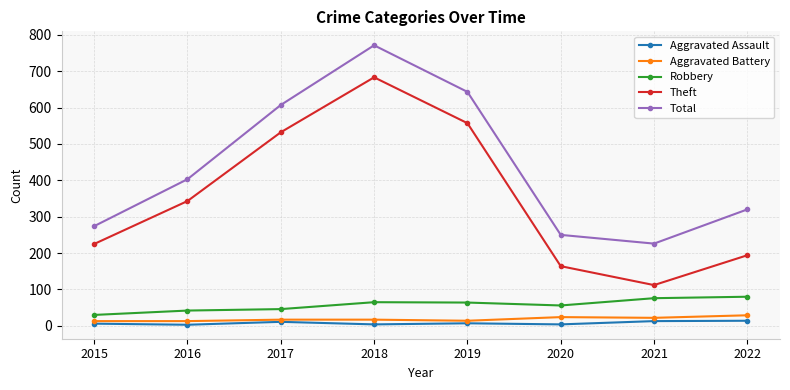

At which category is the sum across all series the highest?

2018